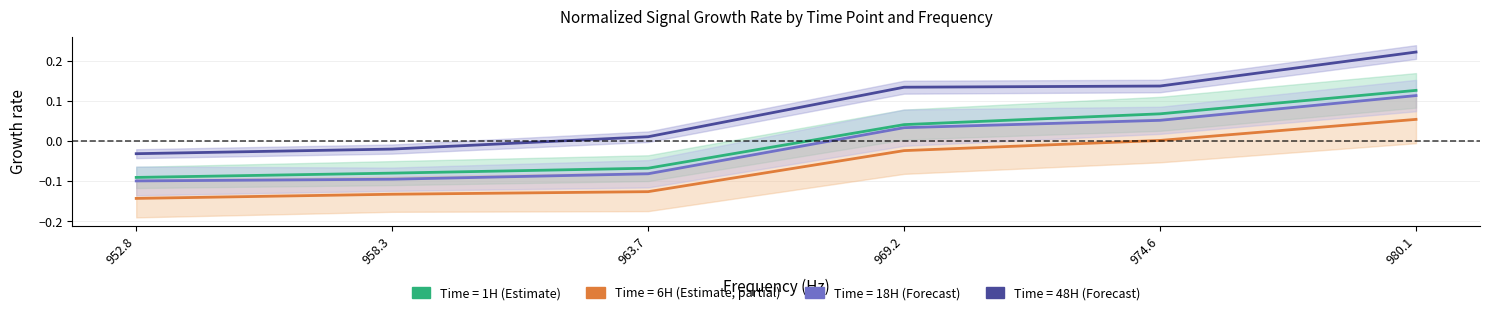

What is the difference between the highest and lowest values at 974.6?

0.1